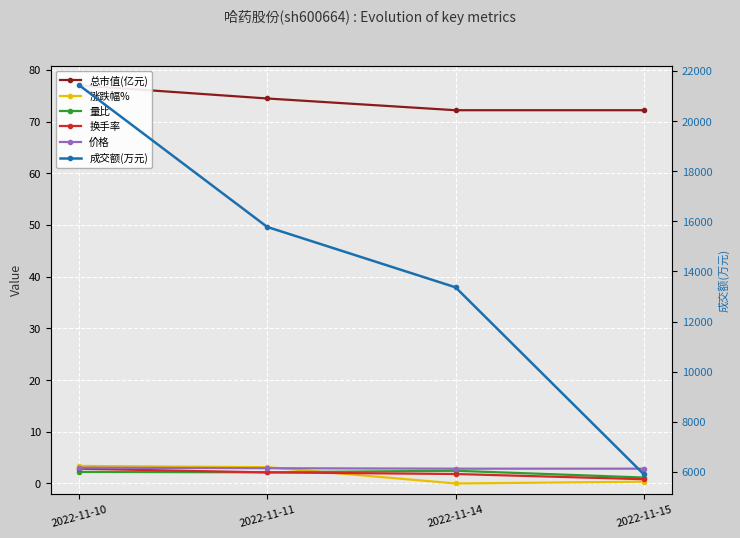

Is it true that 量比 equals 2.2 at 2022-11-11?

True